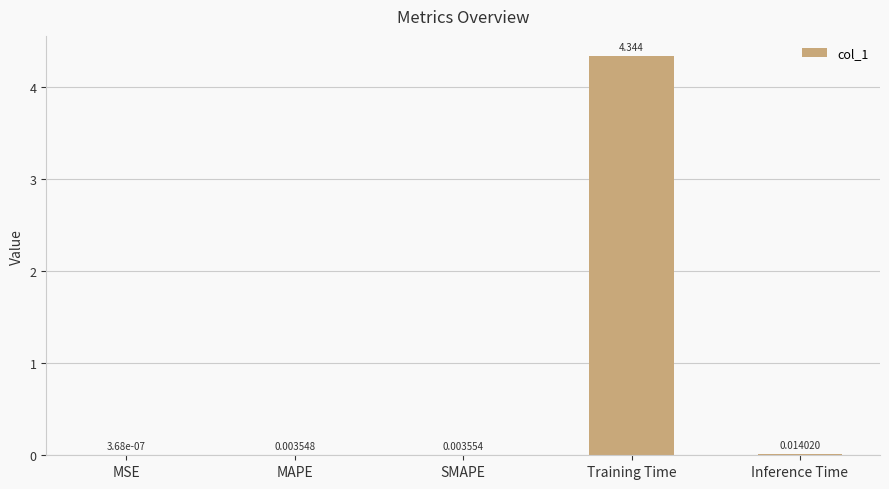

Which label corresponds to the largest value in the chart?

Training Time